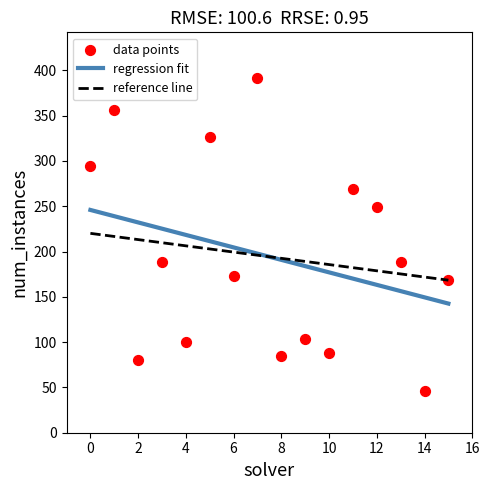

What is the range of Y values (max minus min)?

346